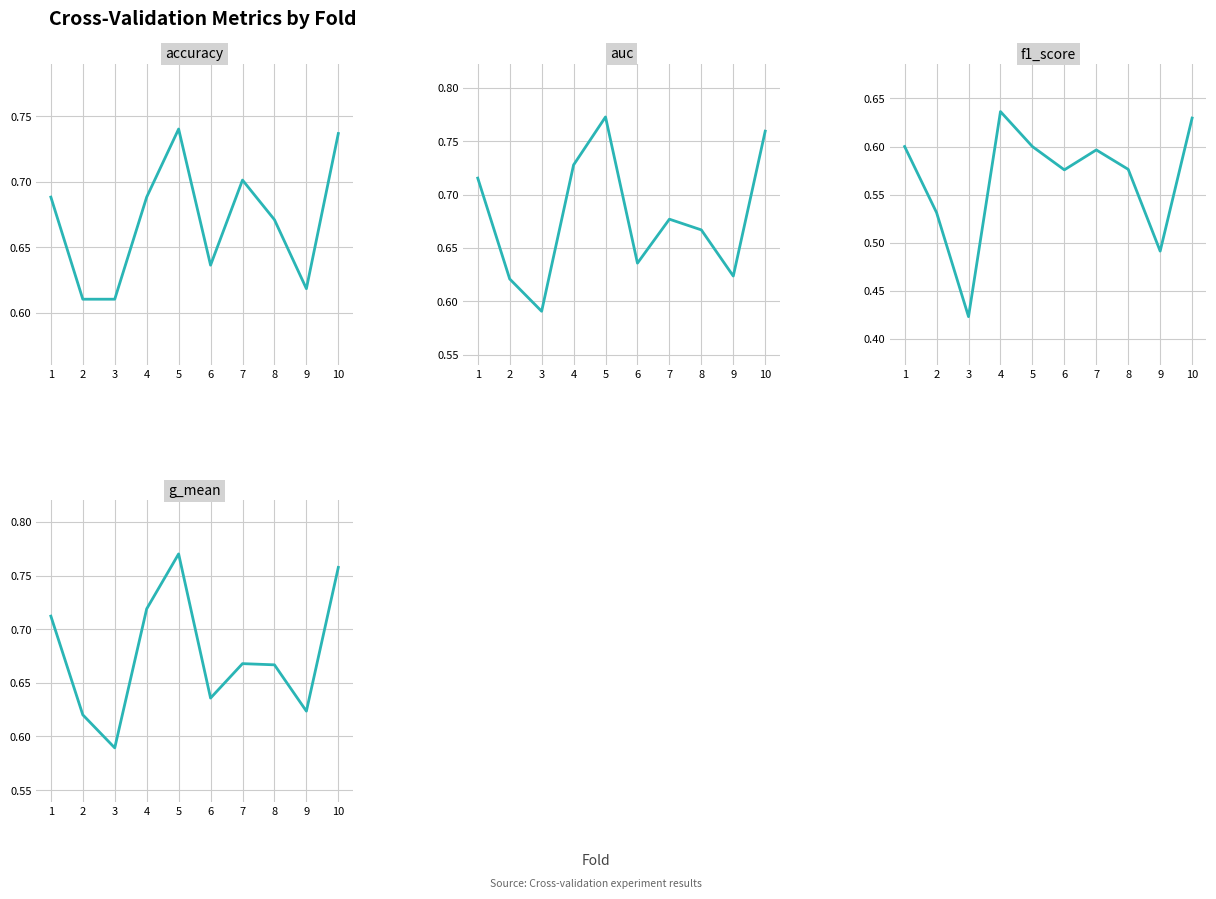

True or false: g_mean and f1_score cross at least once.

False